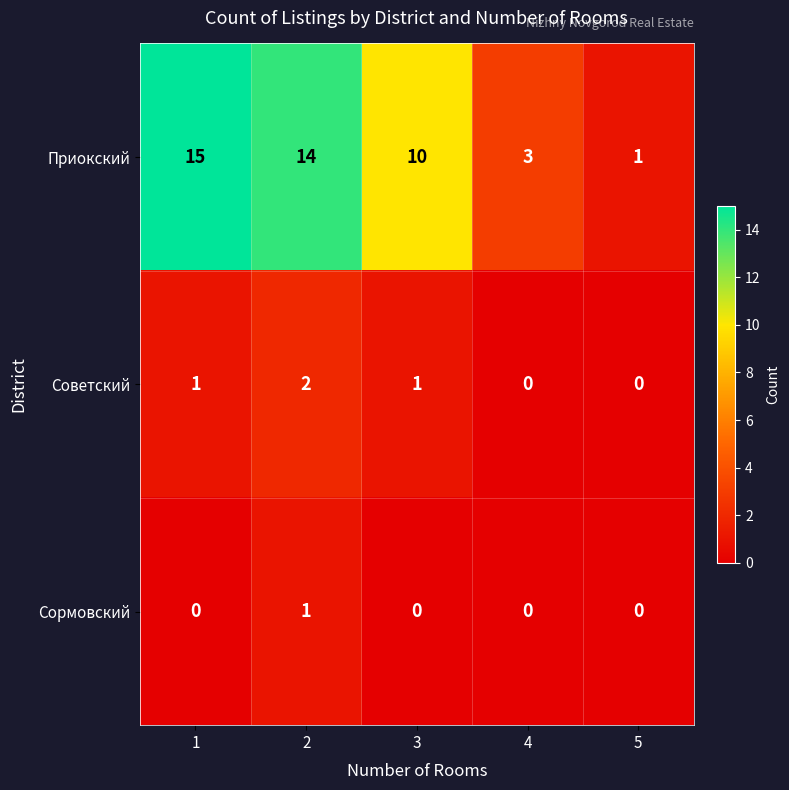

The Приокский series shows 5 at 1. True or false?

False